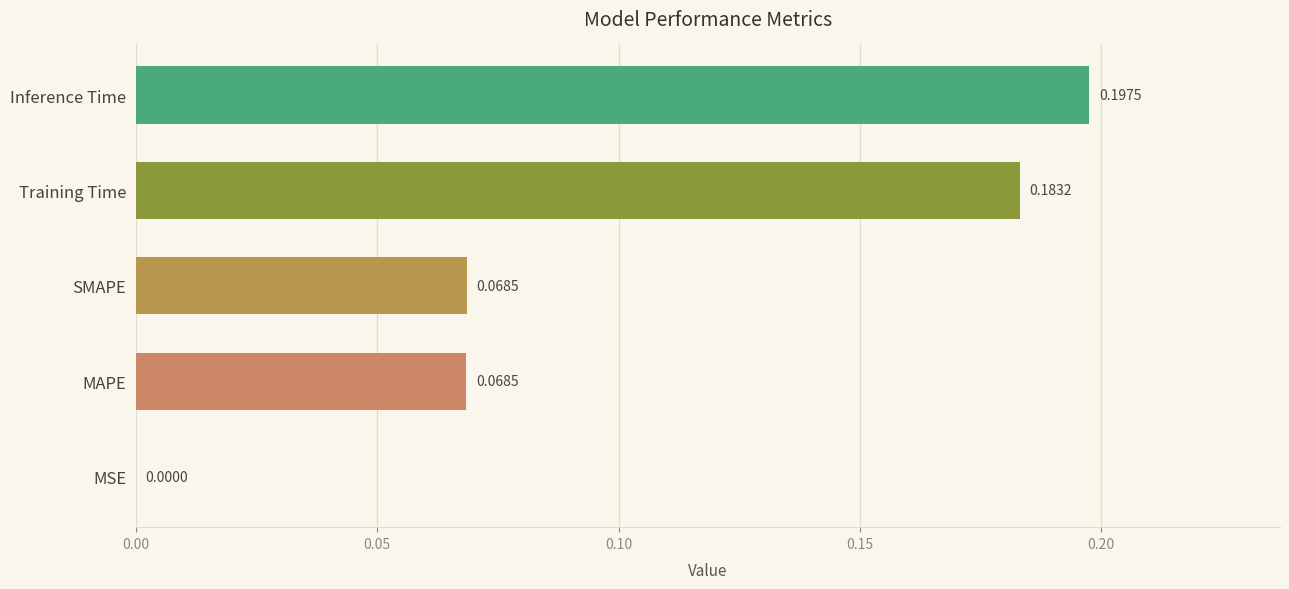

Where is the data nearest to the value 0?

MSE